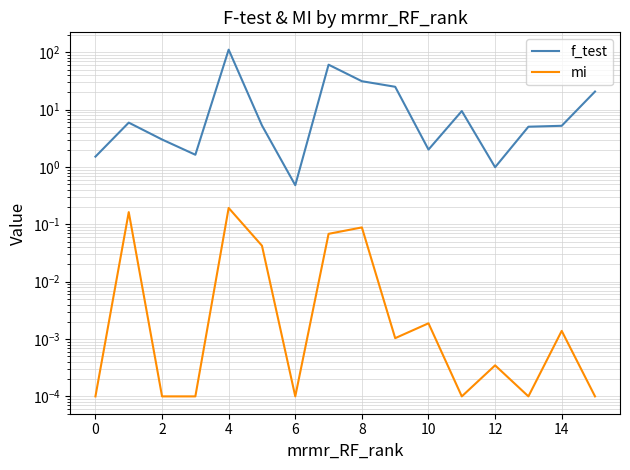

How many lines are shown in the chart?

2